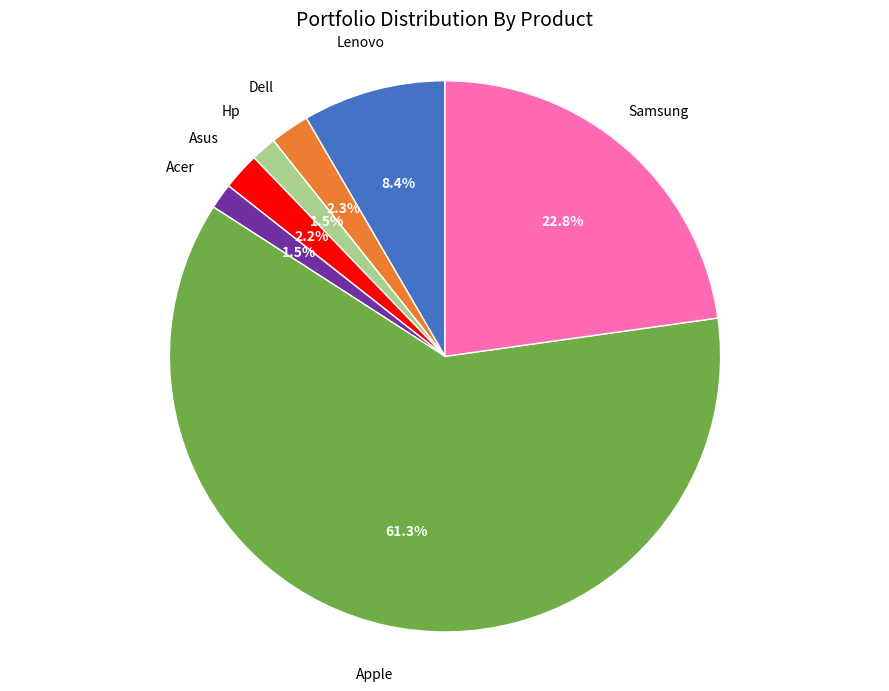

Which category accounts for the majority?

Apple